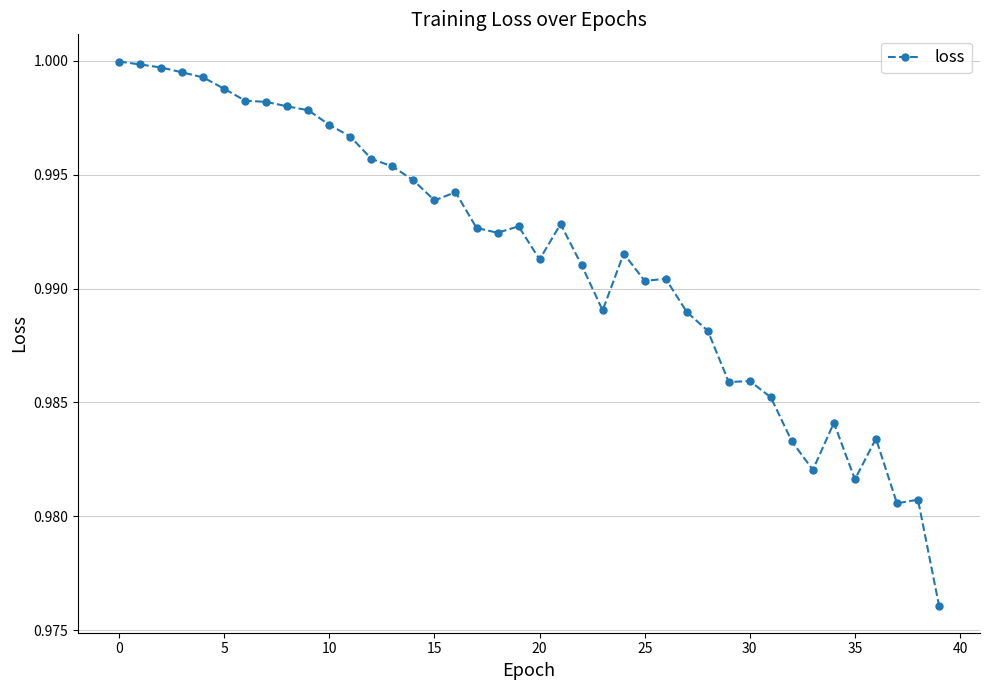

True or false: there are more than 0 points higher than both neighbors.

True